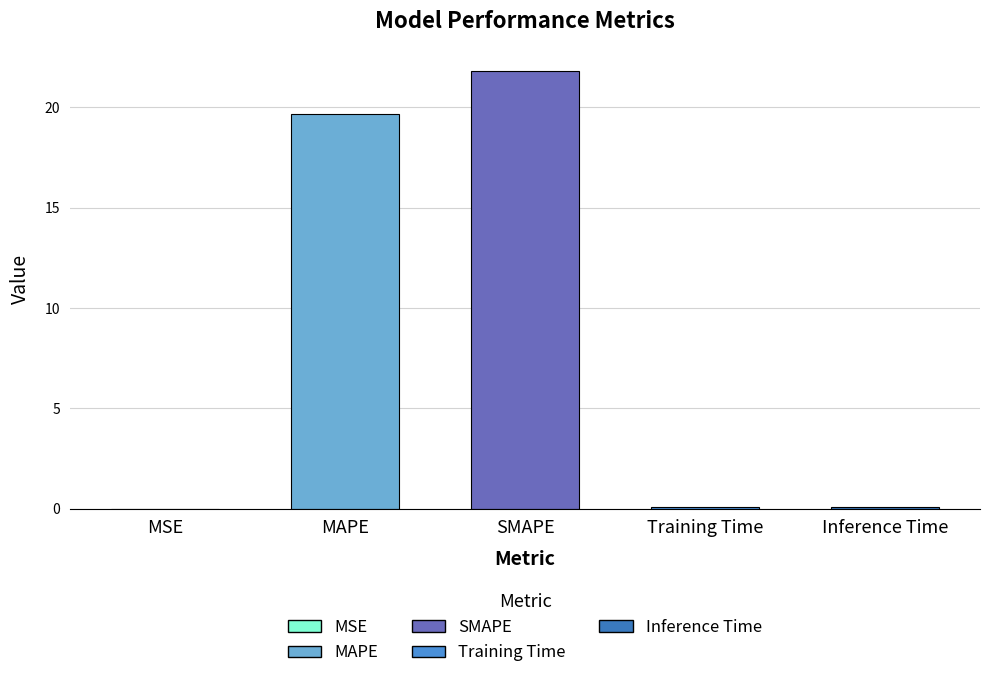

Between Inference Time and MAPE, which is larger?

MAPE